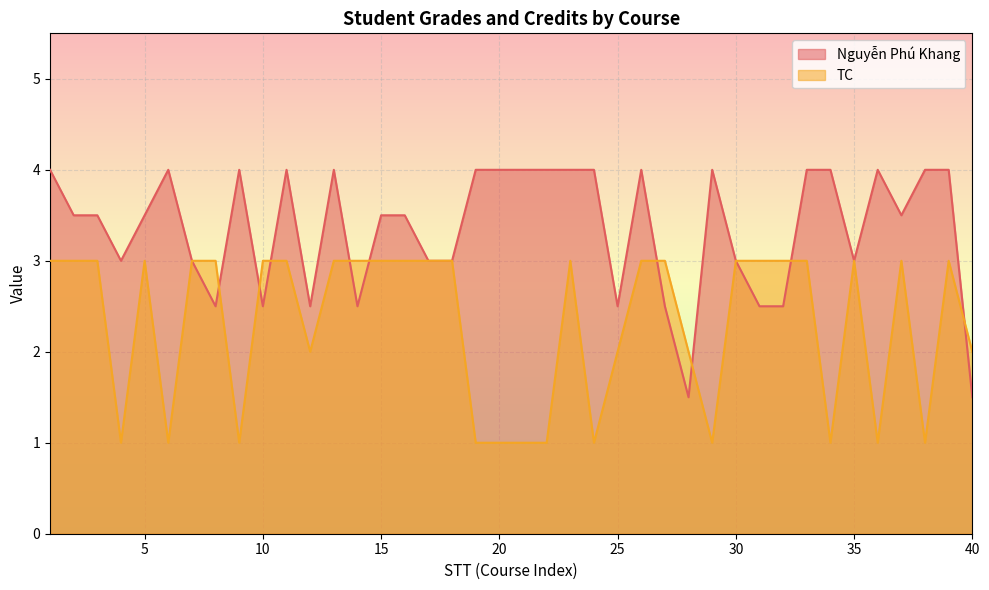

Is the value of Nguyễn Phú Khang at 19 greater than the value of TC at 28?

Yes